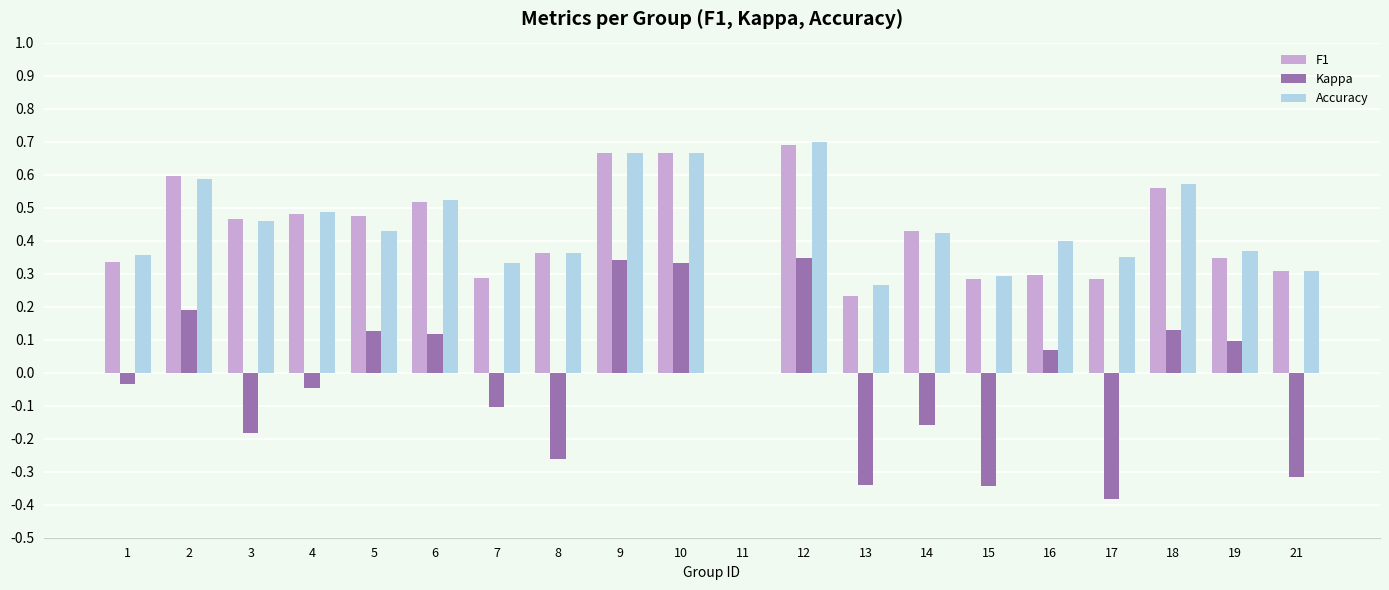

Are the bars horizontal?

No